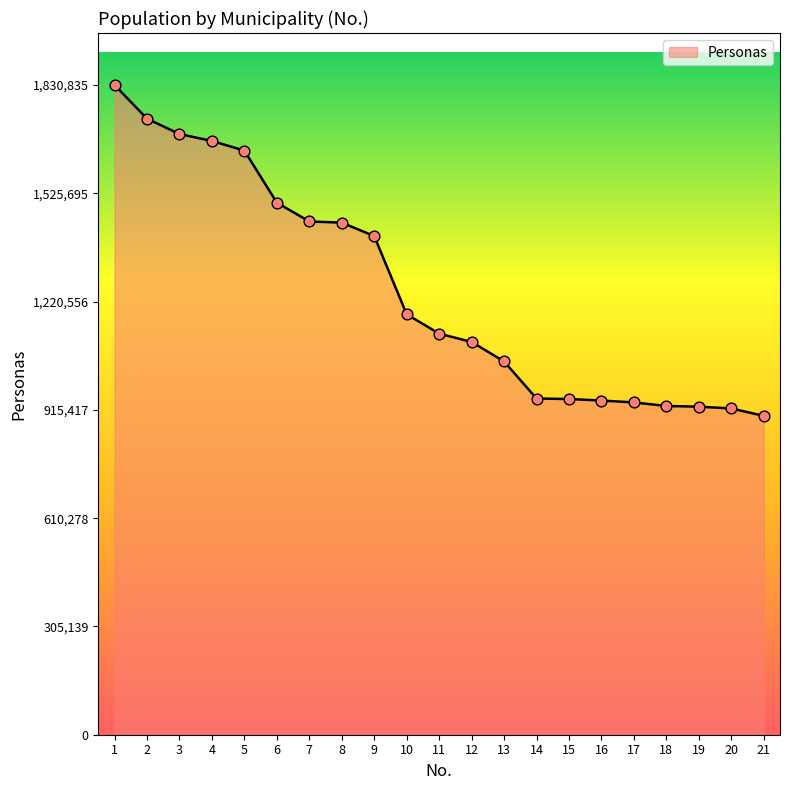

Which has a higher value, 10 or 16?

10